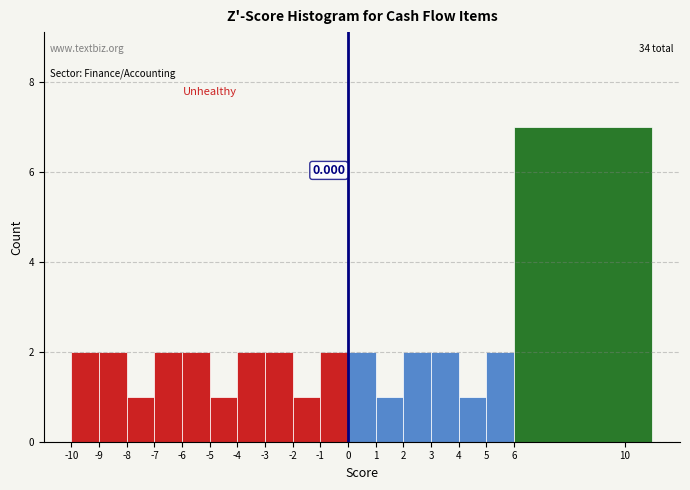

Which range on the x-axis has the tallest bar?

6 to 11